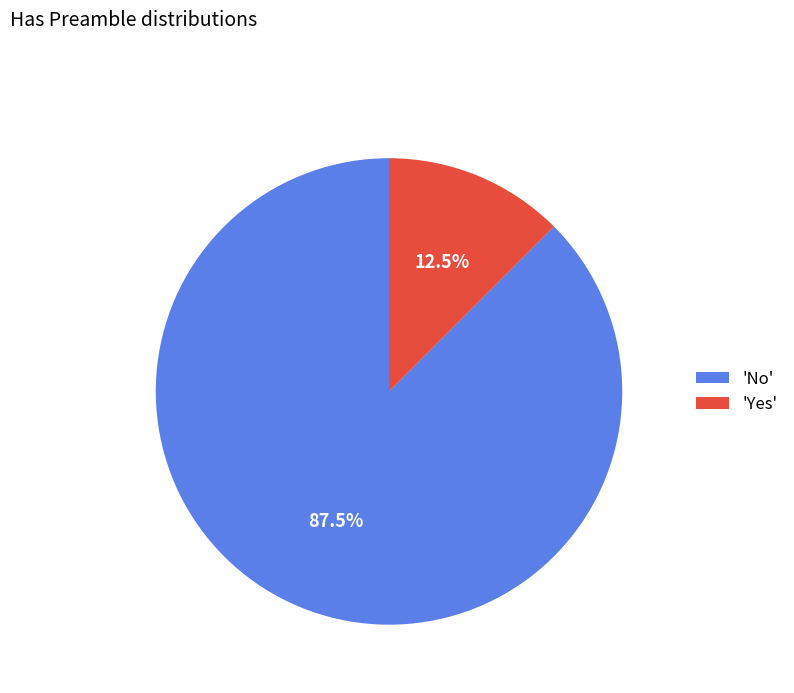

Does 'Yes' represent more than half of the total?

No